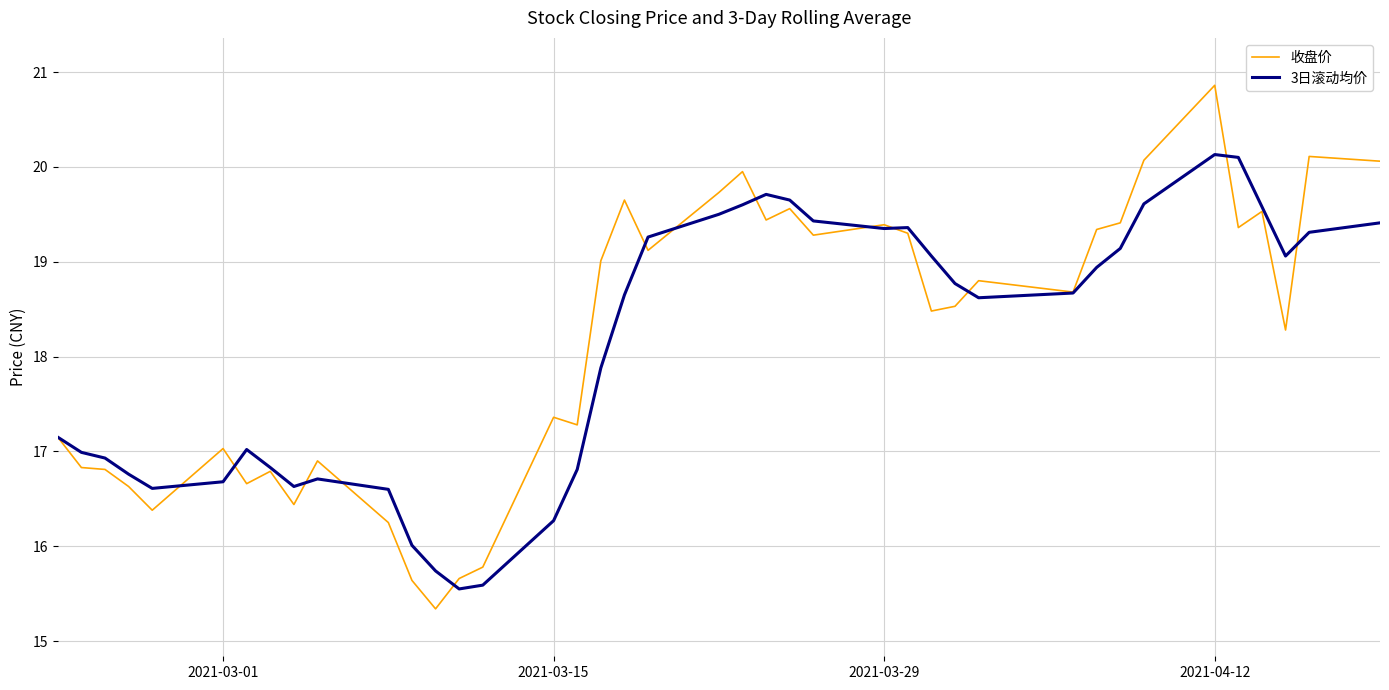

Rank the series by their maximum value, from lowest to highest.

3日滚动均价, 收盘价